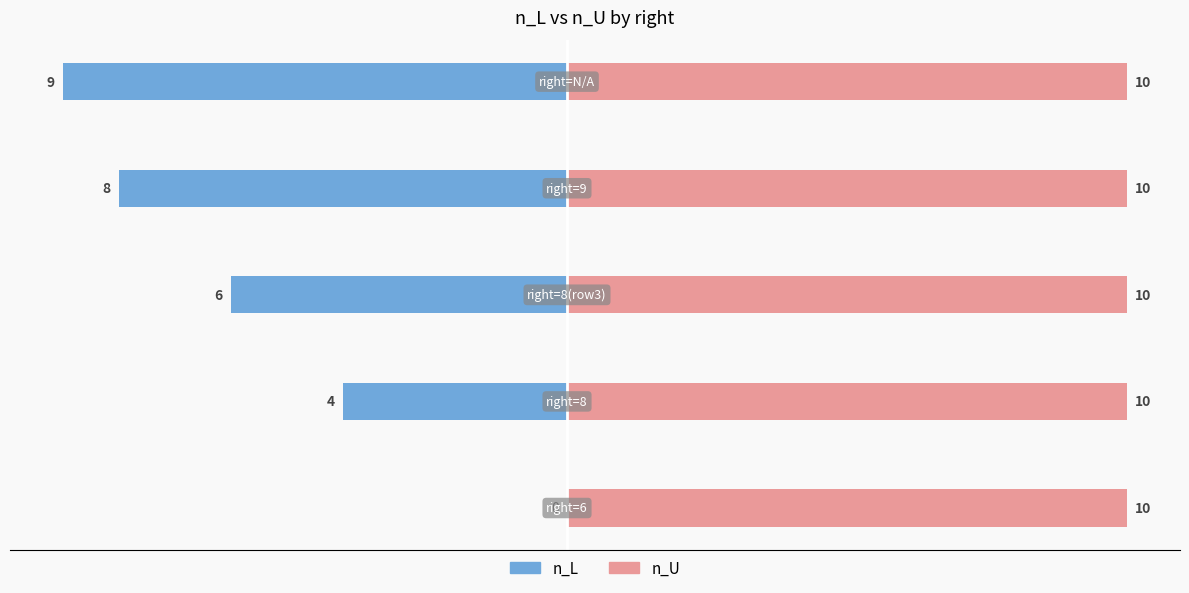

Between 1 and 4, which is larger?

1